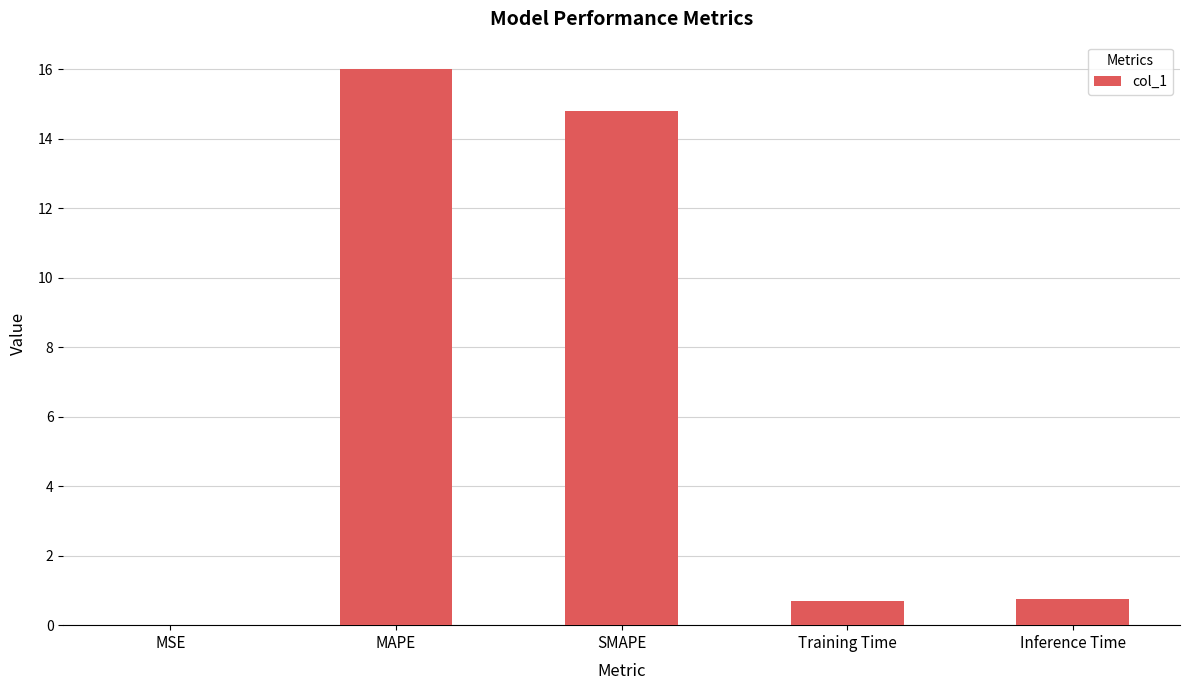

The chart shows a value of 0.7 at Training Time. True or false?

True